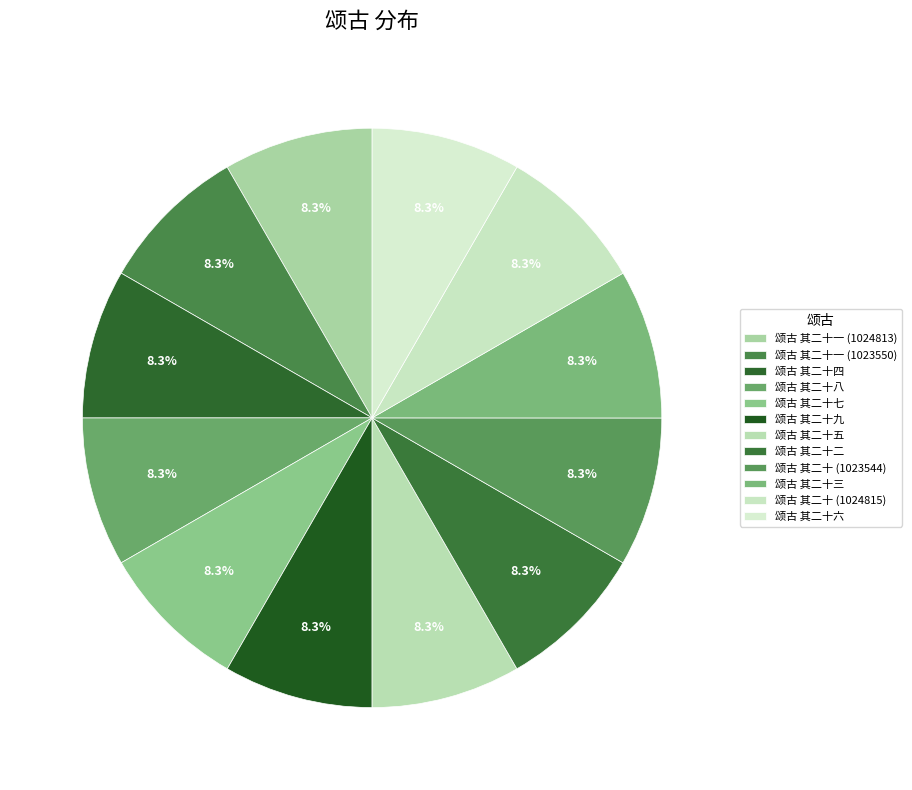

What is the smallest slice in the pie chart?

颂古 其二十四